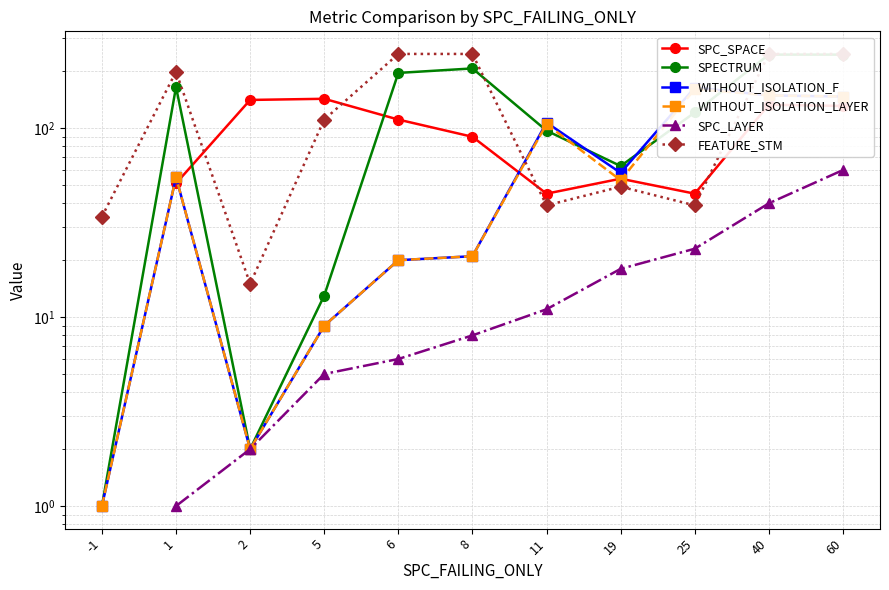

Which label corresponds to the smallest value in the chart?

-1